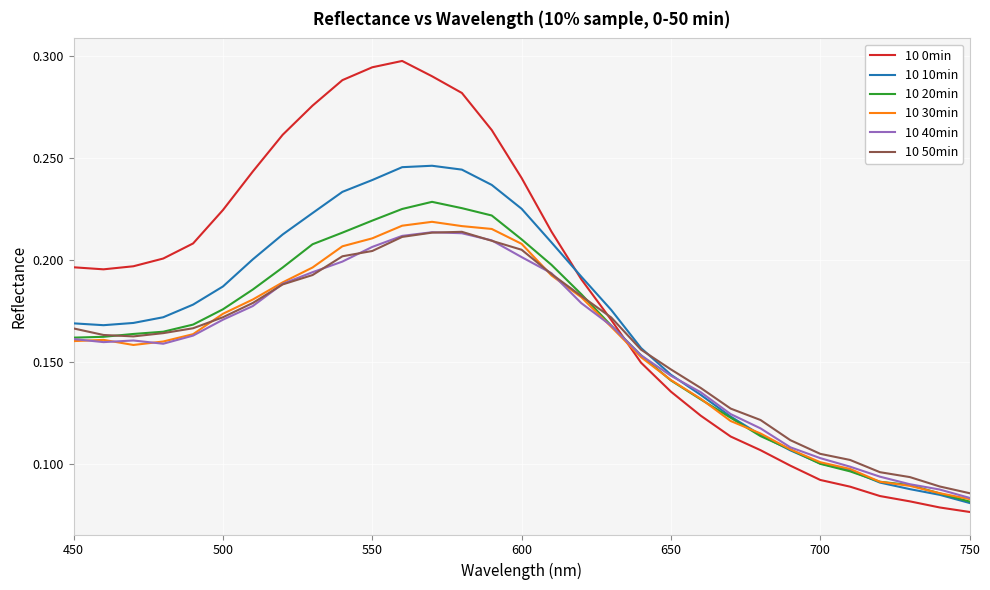

Which series has the largest total across all categories?

10 0min